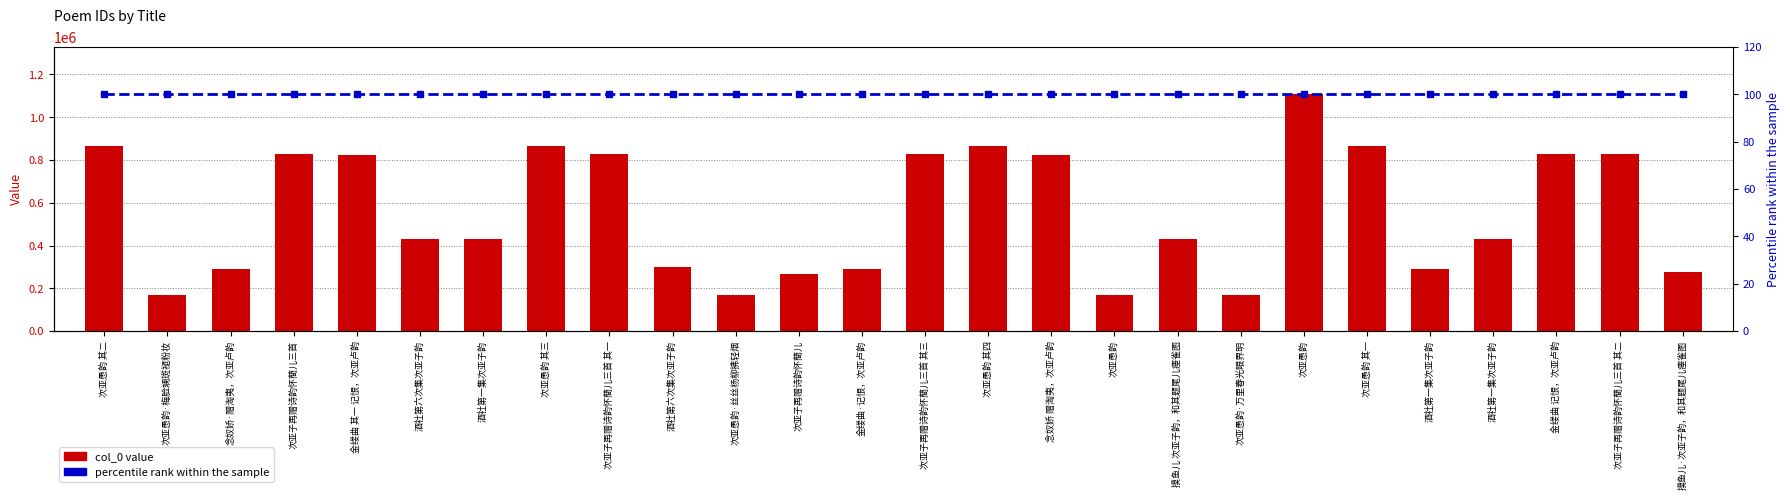

How many groups of bars are there?

26